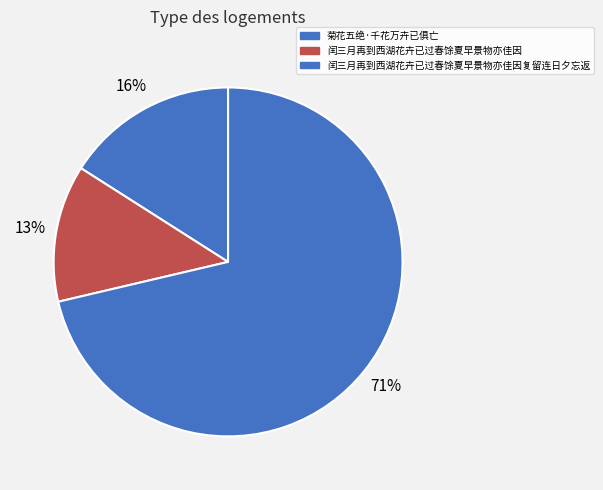

What percentage is the 菊花五绝·千花万卉已俱亡 slice, to the nearest percent?

16%